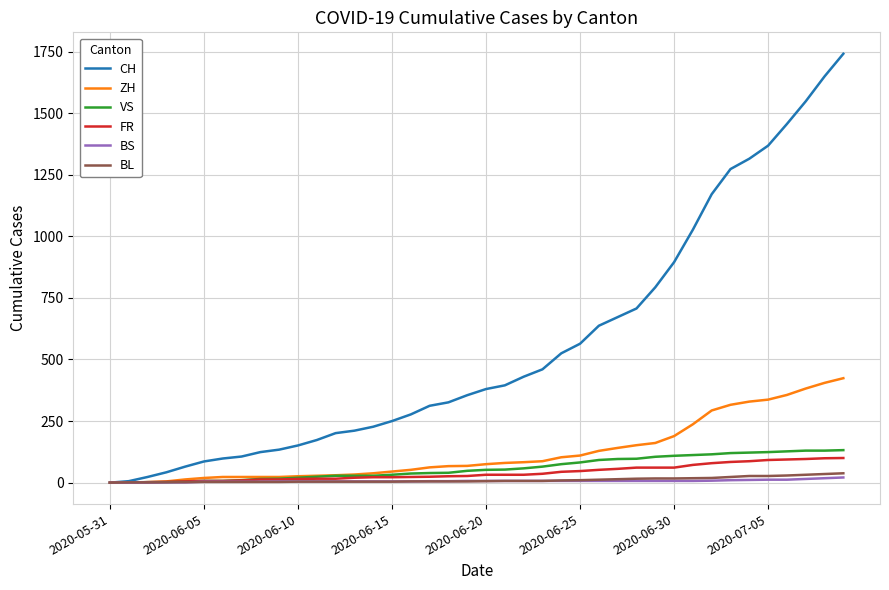

True or false: CH and FR cross at least once.

False